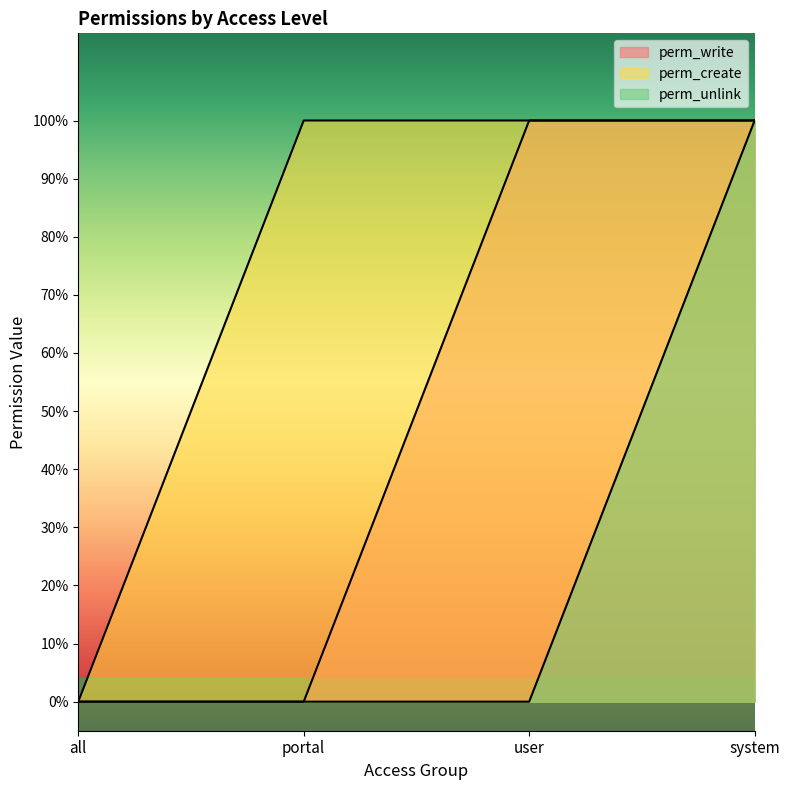

The perm_unlink series shows 0 at portal. True or false?

True